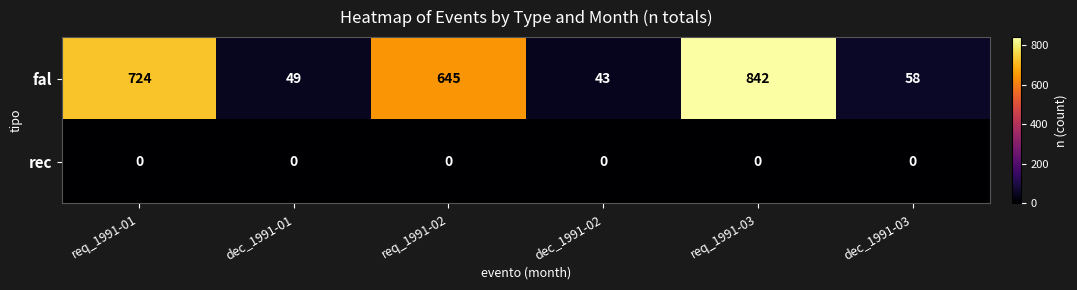

Rank the series by their maximum value, from highest to lowest.

fal, rec